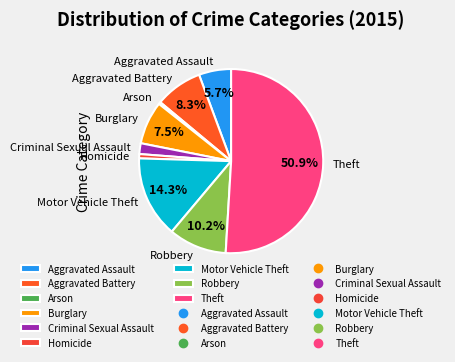

Do Homicide and Theft together represent more than half of the pie?

Yes